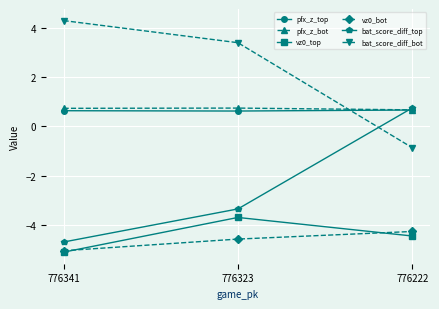

What is the spread (max minus min) of values at 776323?

8.0